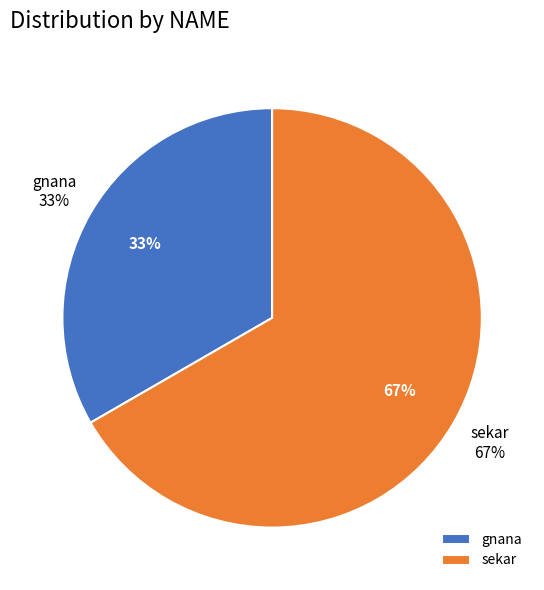

Count the number of slices in the pie.

2